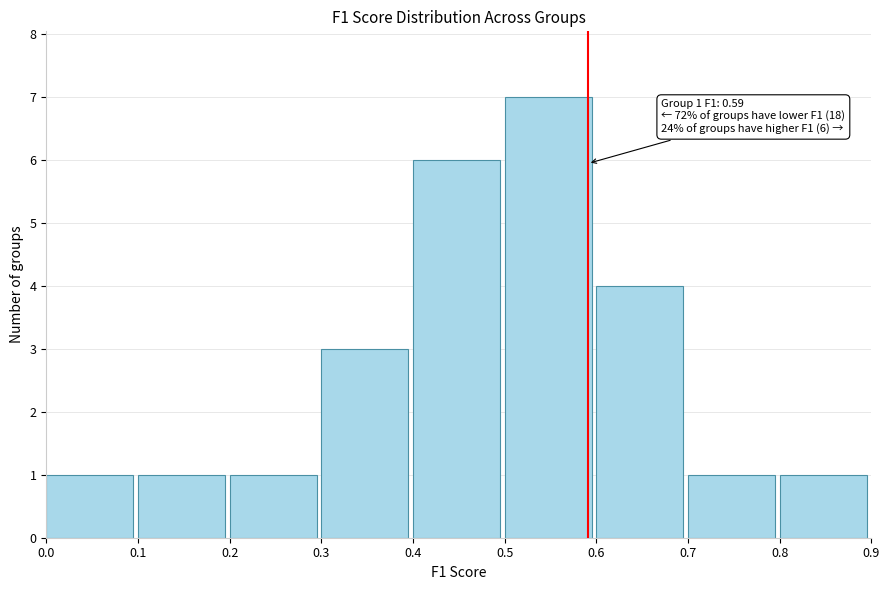

Which range on the x-axis has the tallest bar?

0.5 to 0.6